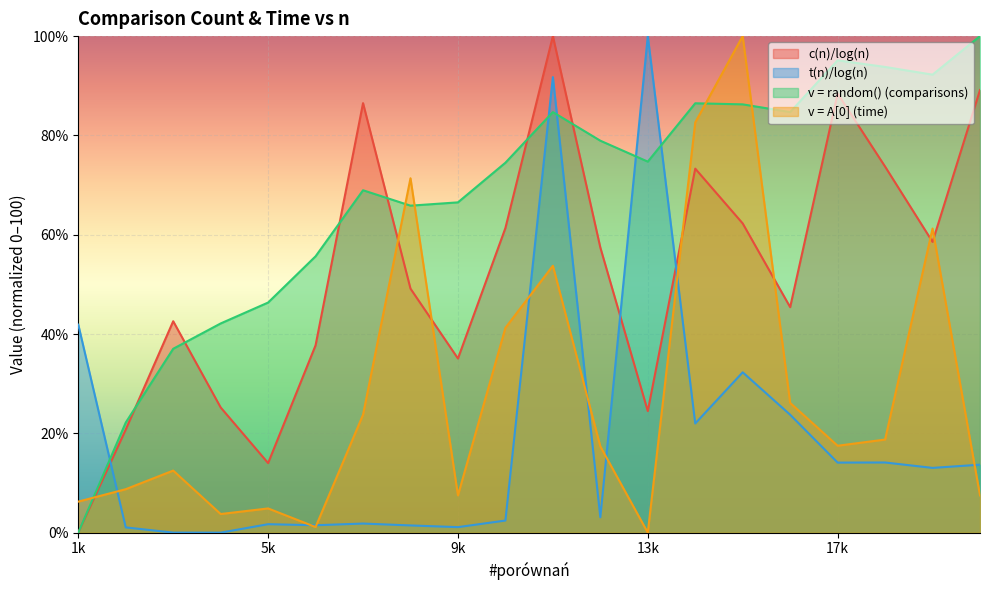

At which label does v = A[0] (time) reach its peak?

15000